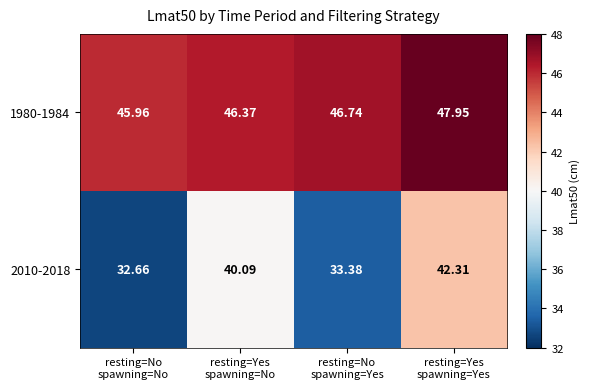

Which series changed the most between resting=No
spawning=Yes and resting=Yes
spawning=Yes?

2010-2018